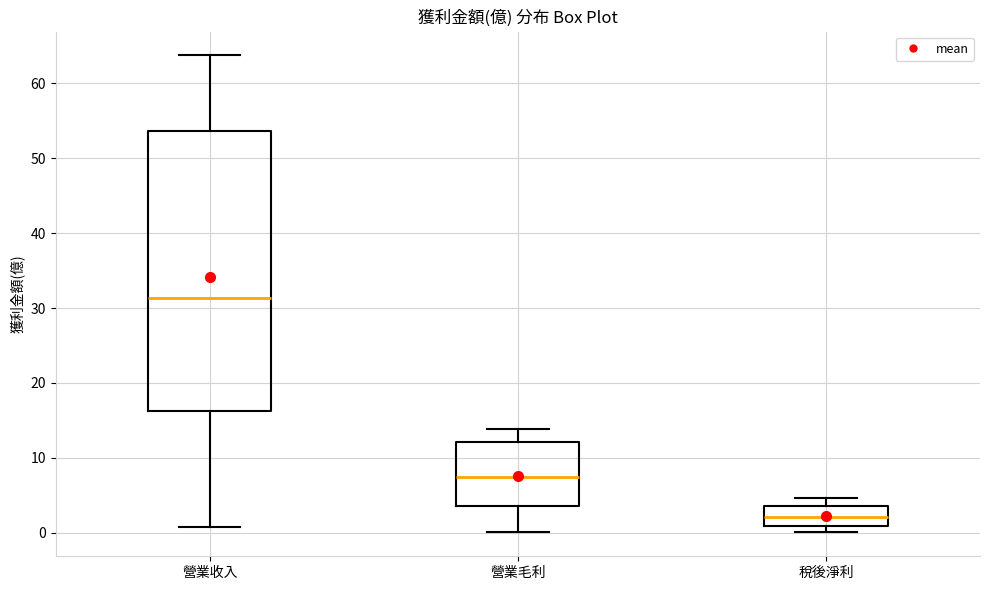

Comparing the boxes themselves (not the whiskers), which one is the tallest?

營業收入